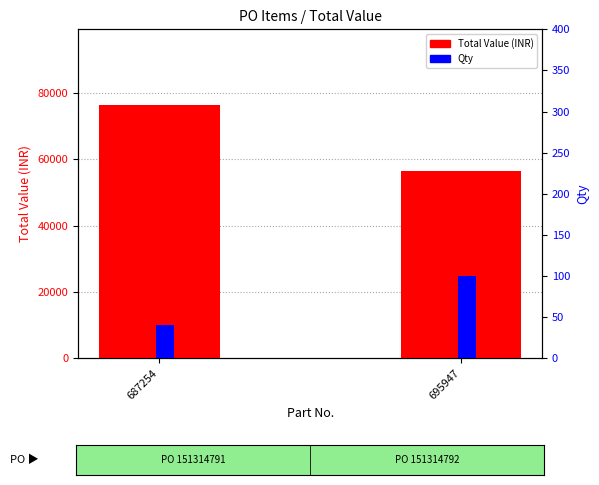

What is the spread (max minus min) of values at 687254?

76280